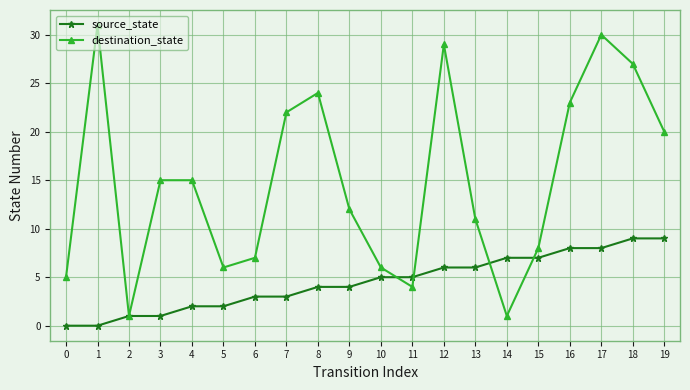

Which series has the largest range (max minus min)?

destination_state